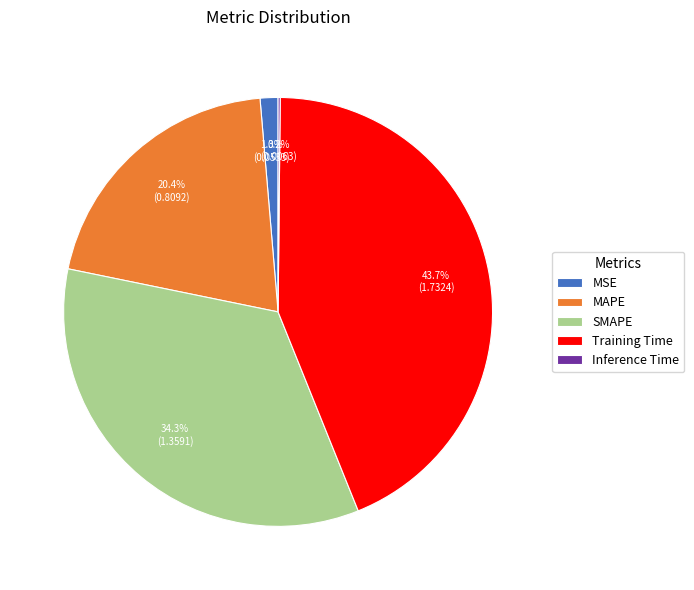

What is the total percentage of SMAPE and MAPE?

54.8%